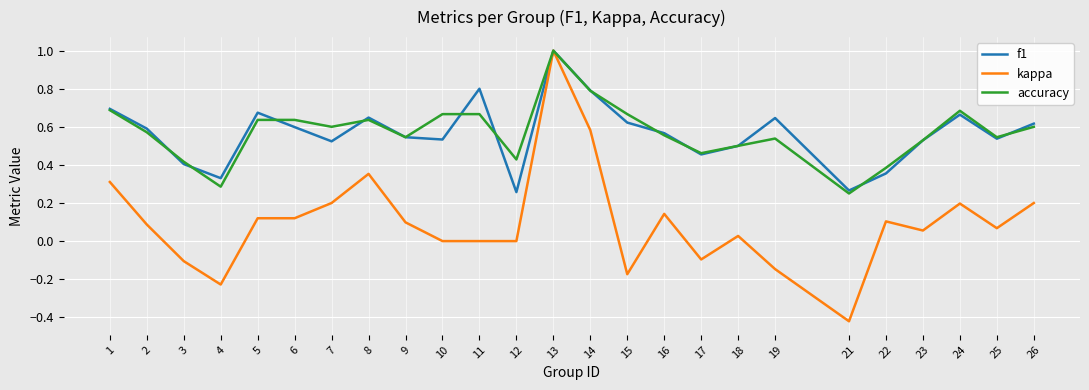

Which series has the largest range (max minus min)?

kappa